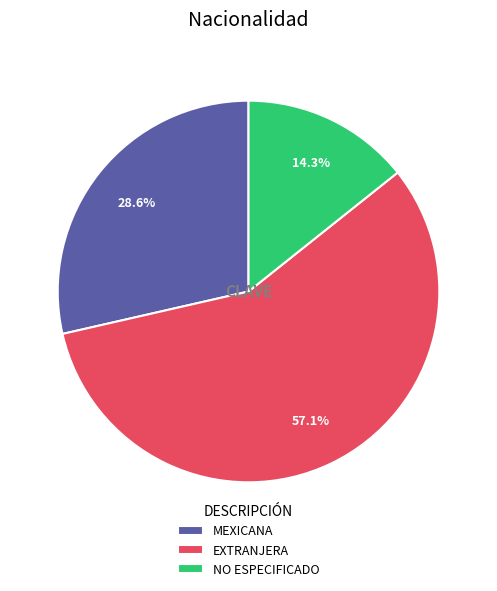

How many slices are in this pie chart?

3